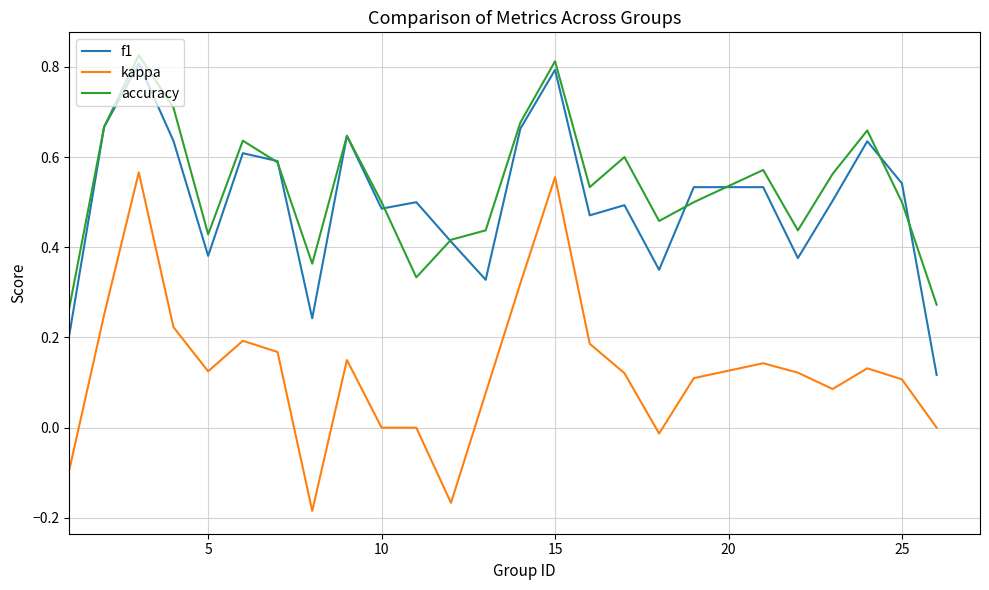

How many lines are shown in the chart?

3